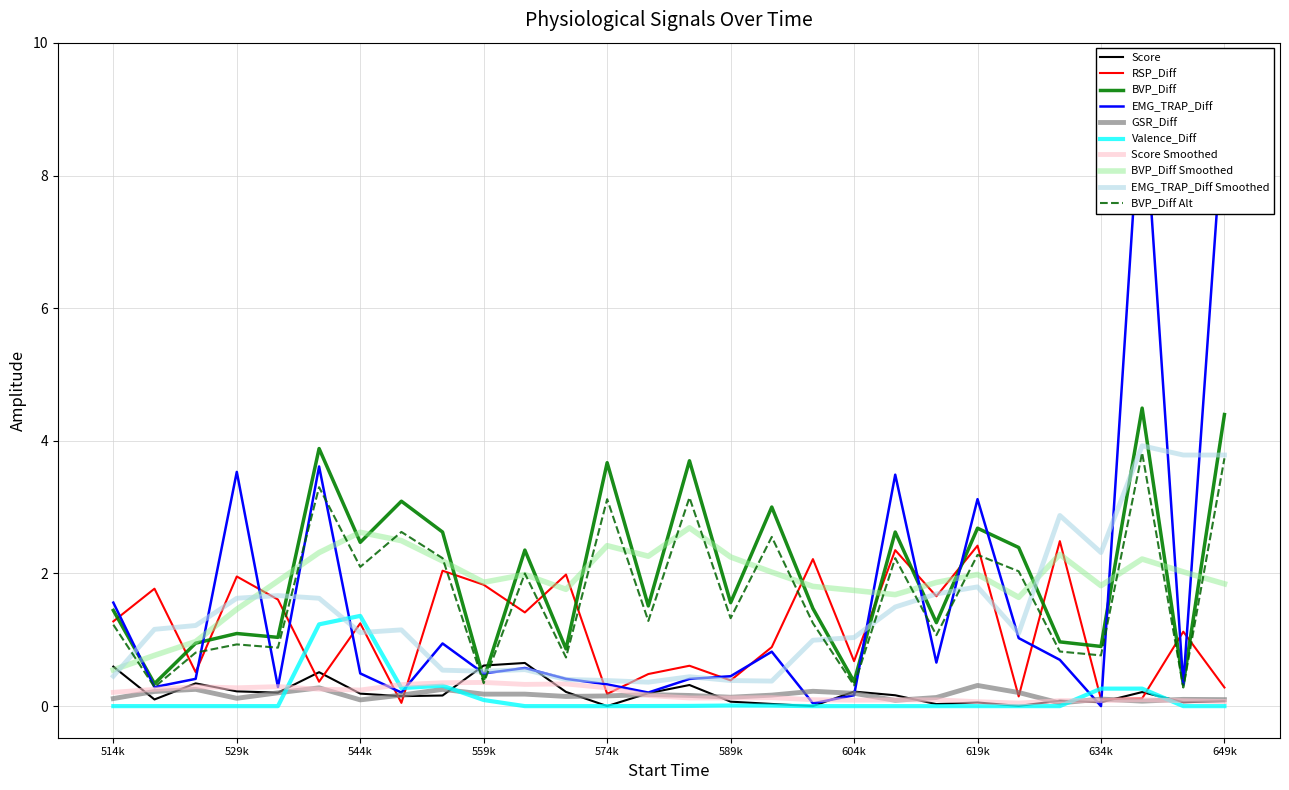

After their last crossing, which series has the higher values: BVP_Diff or EMG_TRAP_Diff Smoothed?

BVP_Diff